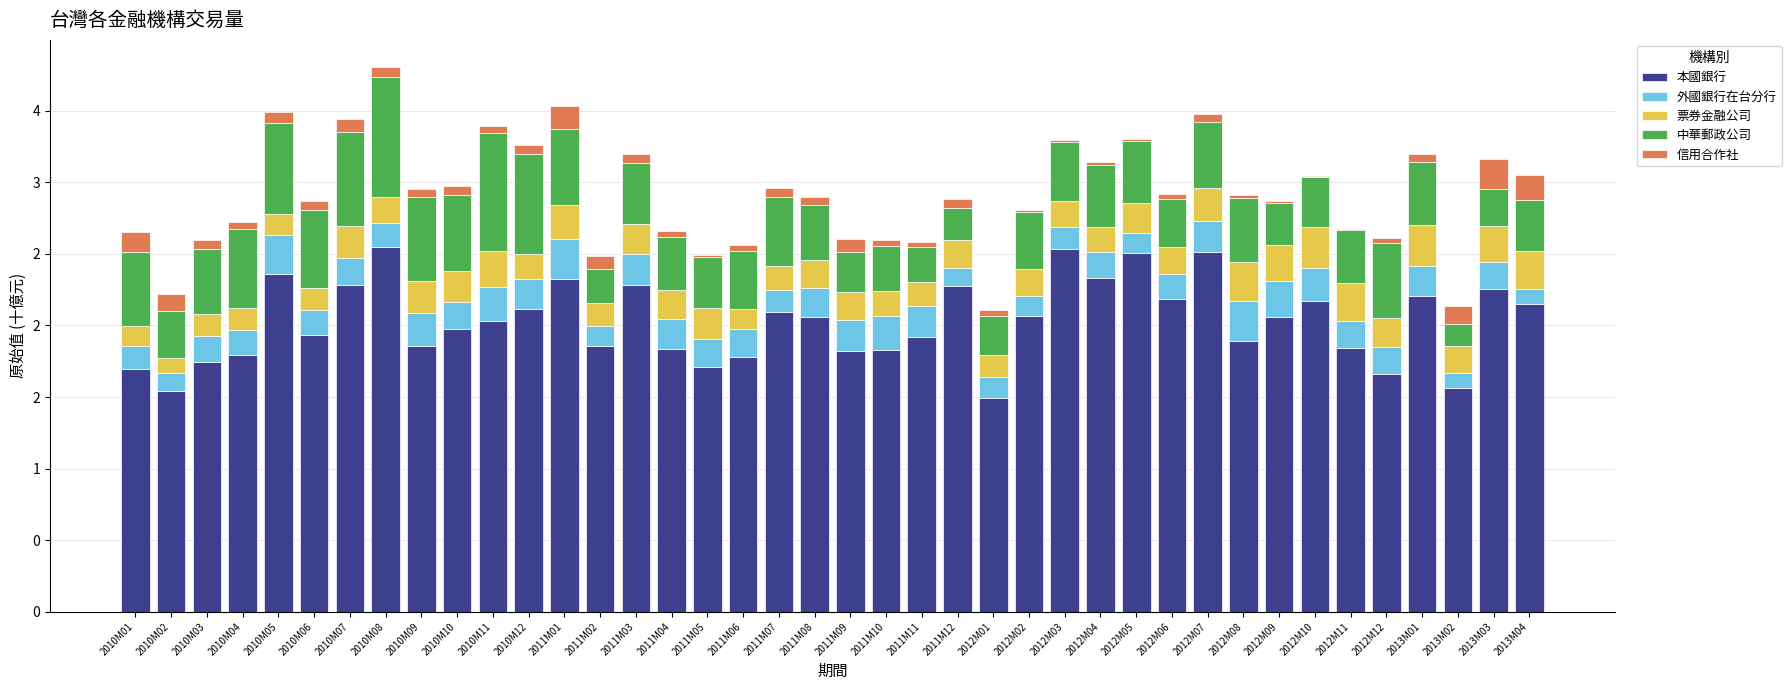

What is the total value across all series at 2011M06?

2564.2